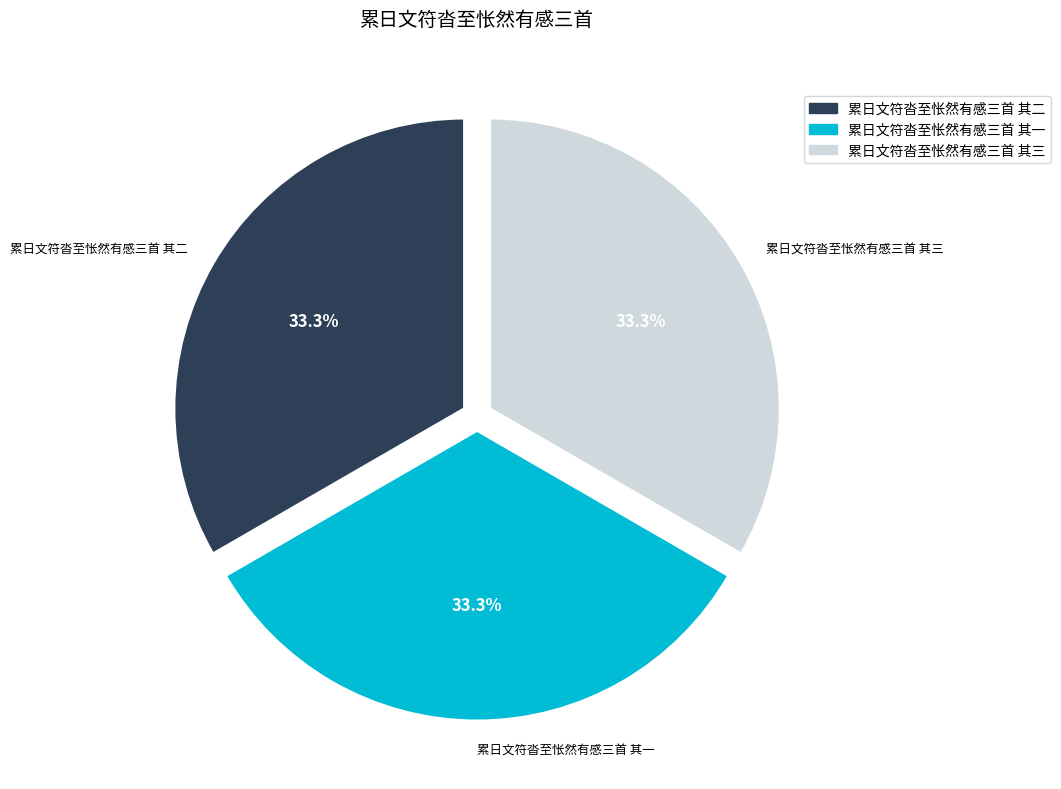

To the nearest percent, what portion does 累日文符沓至怅然有感三首 其三 represent?

33%